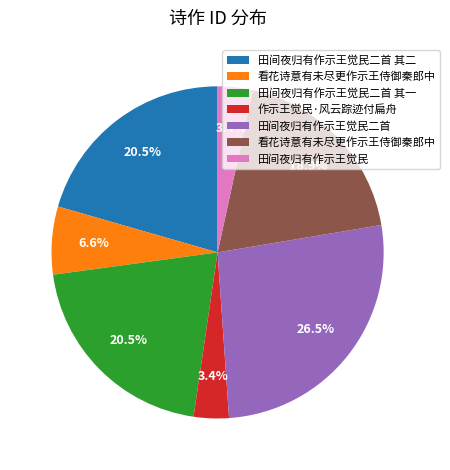

Is there a majority slice in this chart?

No